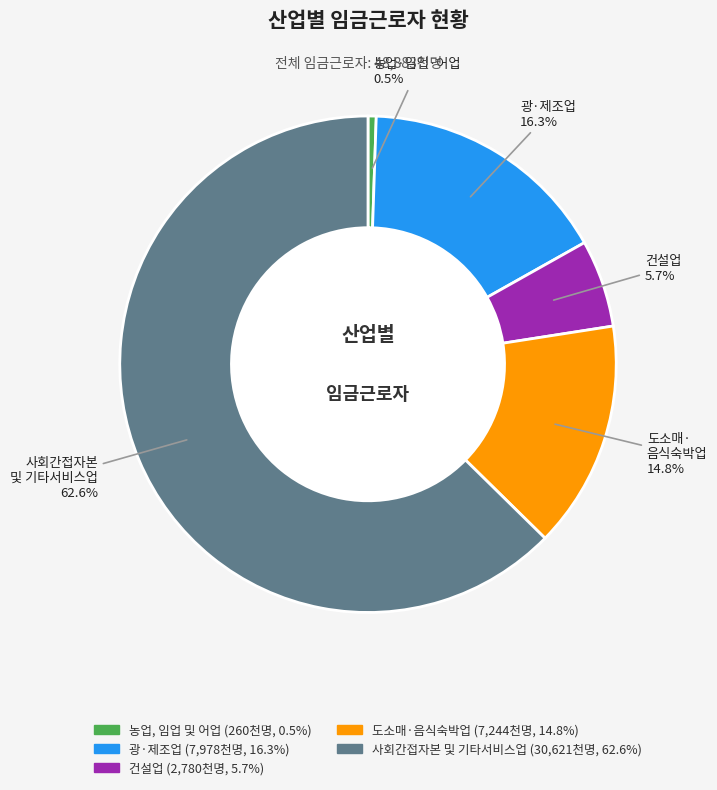

Which slice is the smallest?

농업, 임업 및 어업